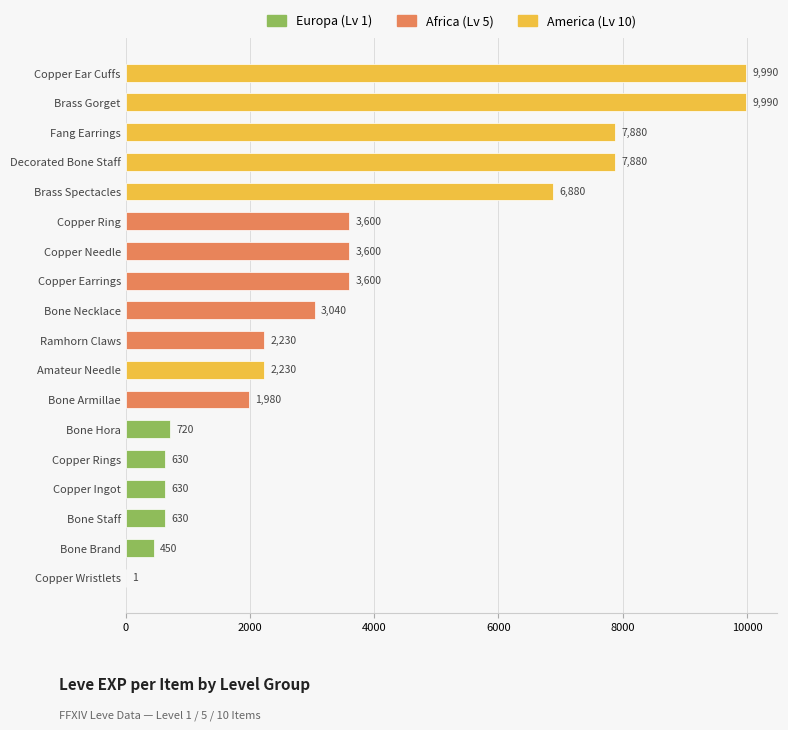

Which has a higher value, Copper Ear Cuffs or Fang Earrings?

Copper Ear Cuffs